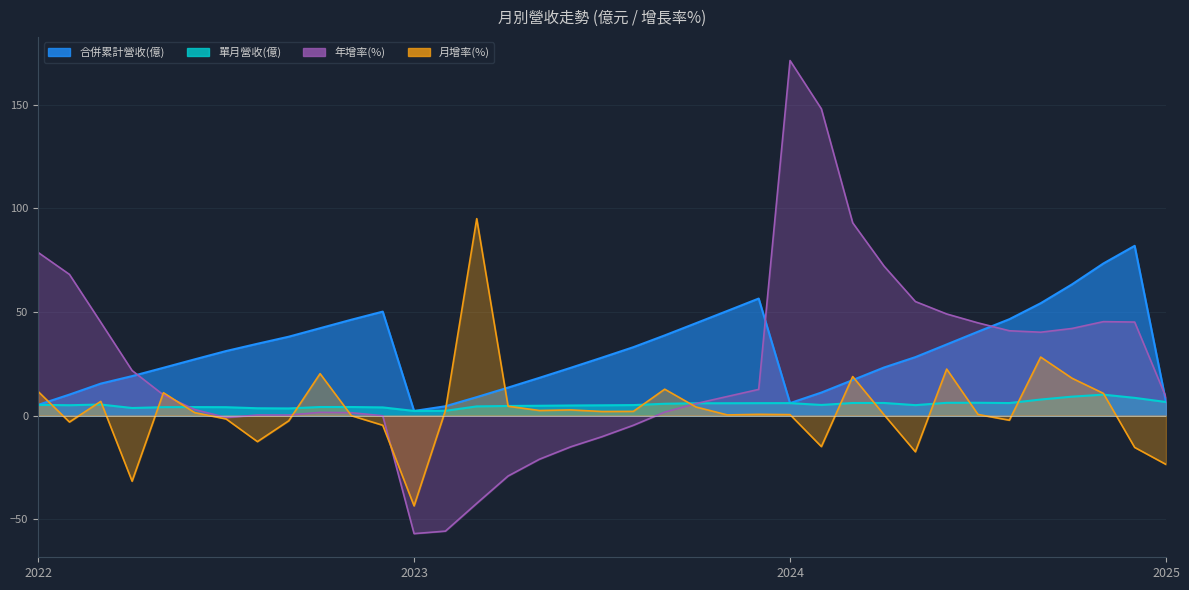

At which category does 月增率 reach its first local peak?

2022-03